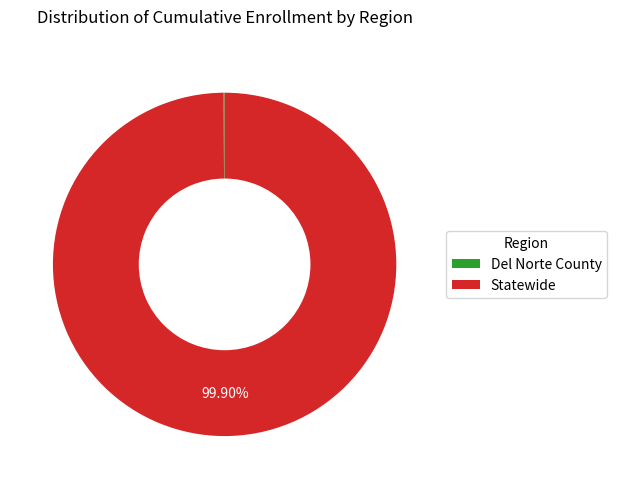

Does Statewide account for over 50% of the chart?

Yes